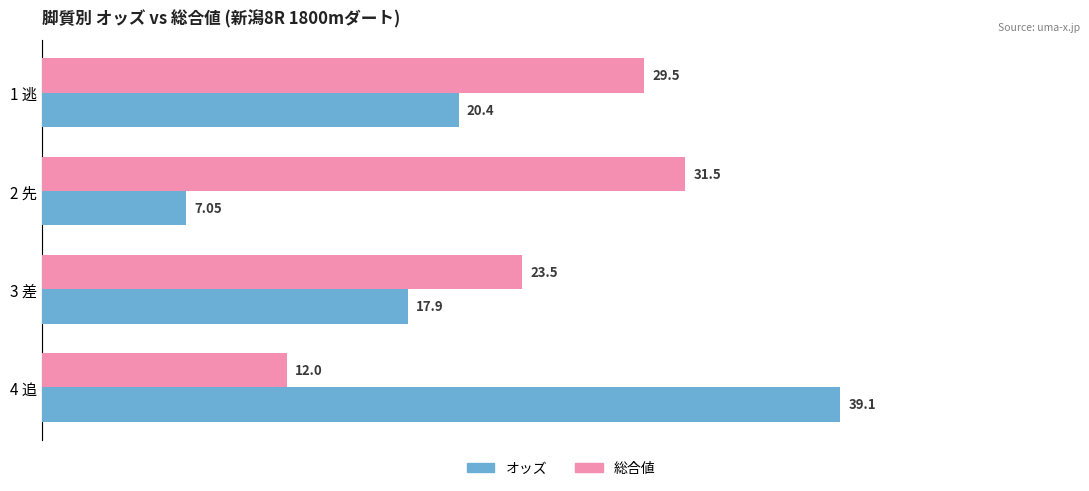

What is the difference between the 総合値 values at 1 逃 and 4 追?

17.5